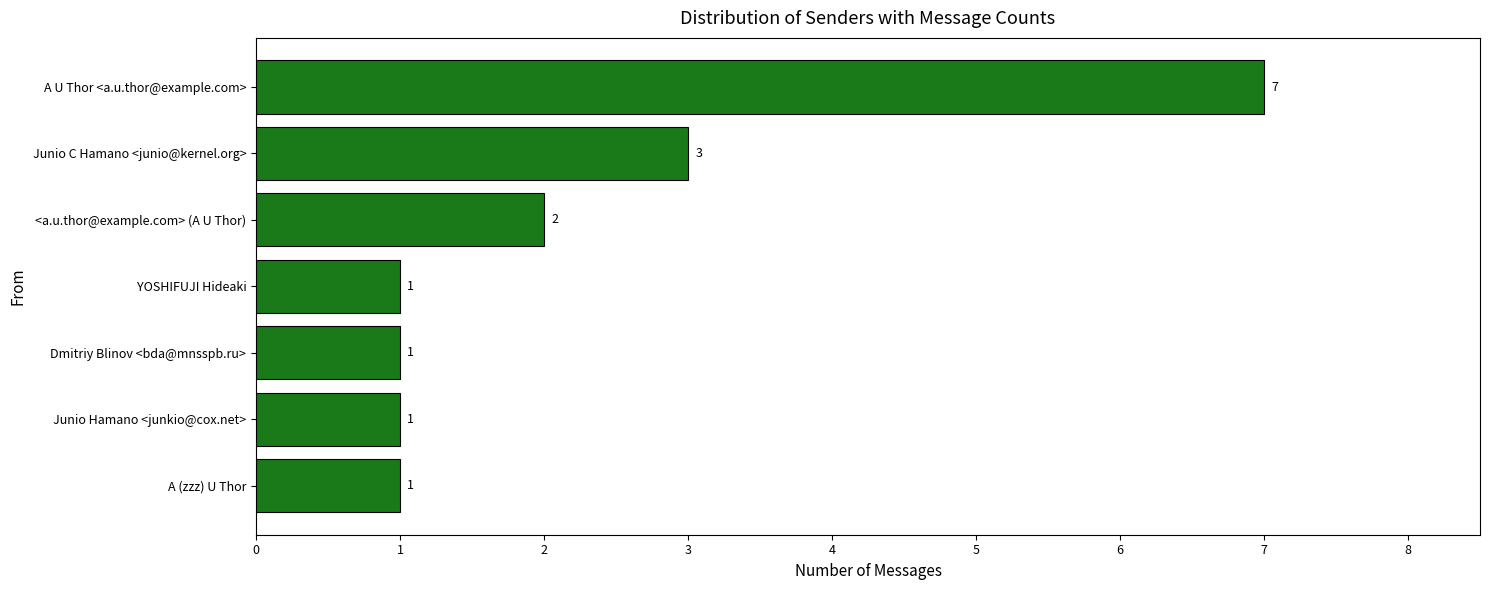

How many bars are there in total?

7